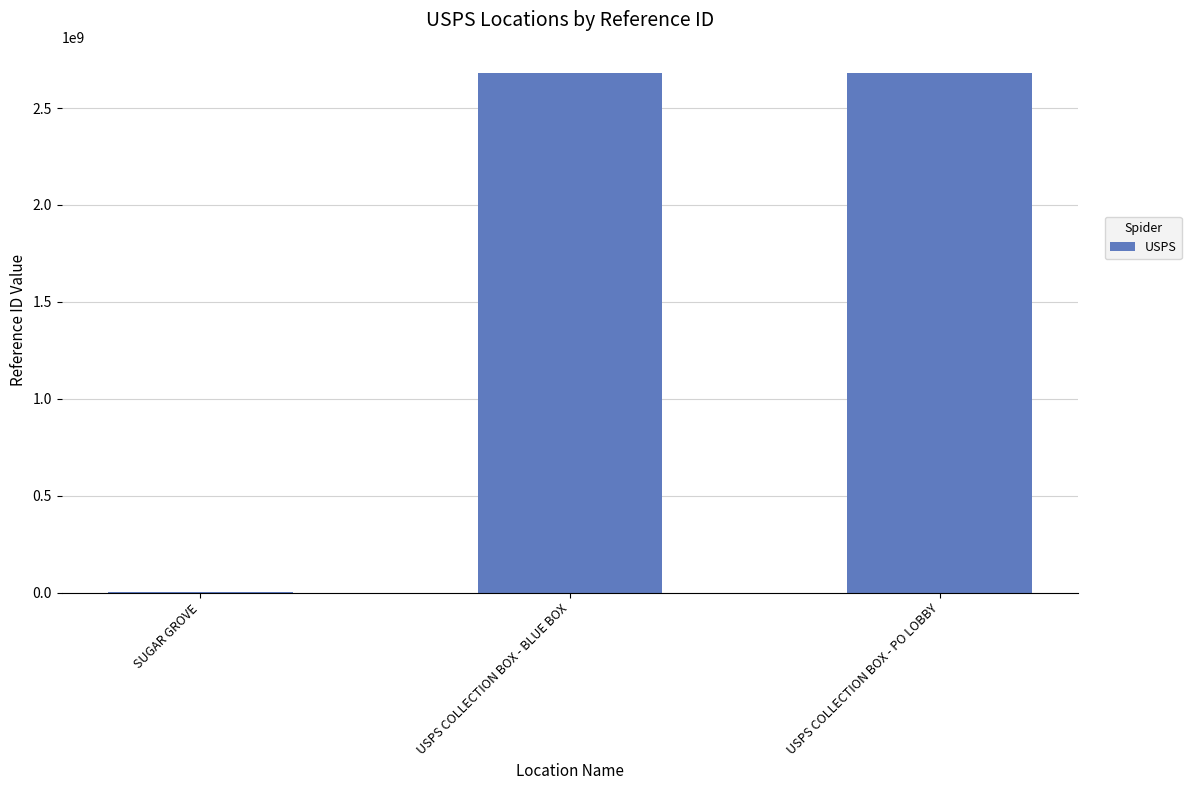

The chart shows a value of 848214644 at USPS COLLECTION BOX - BLUE BOX. True or false?

False